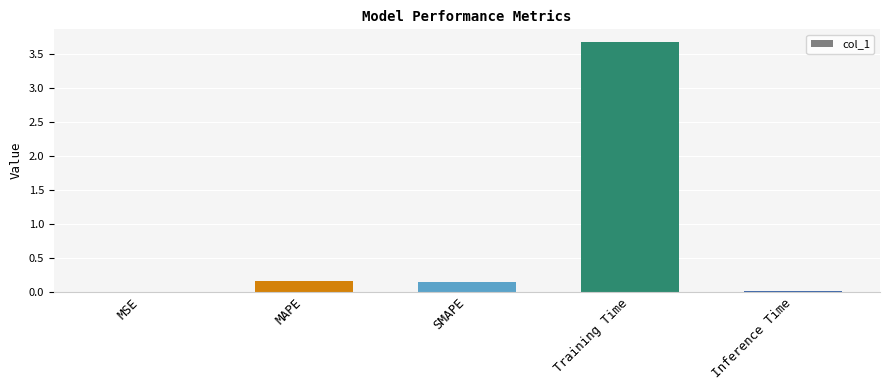

What is the approximate value at Training Time?

3.7